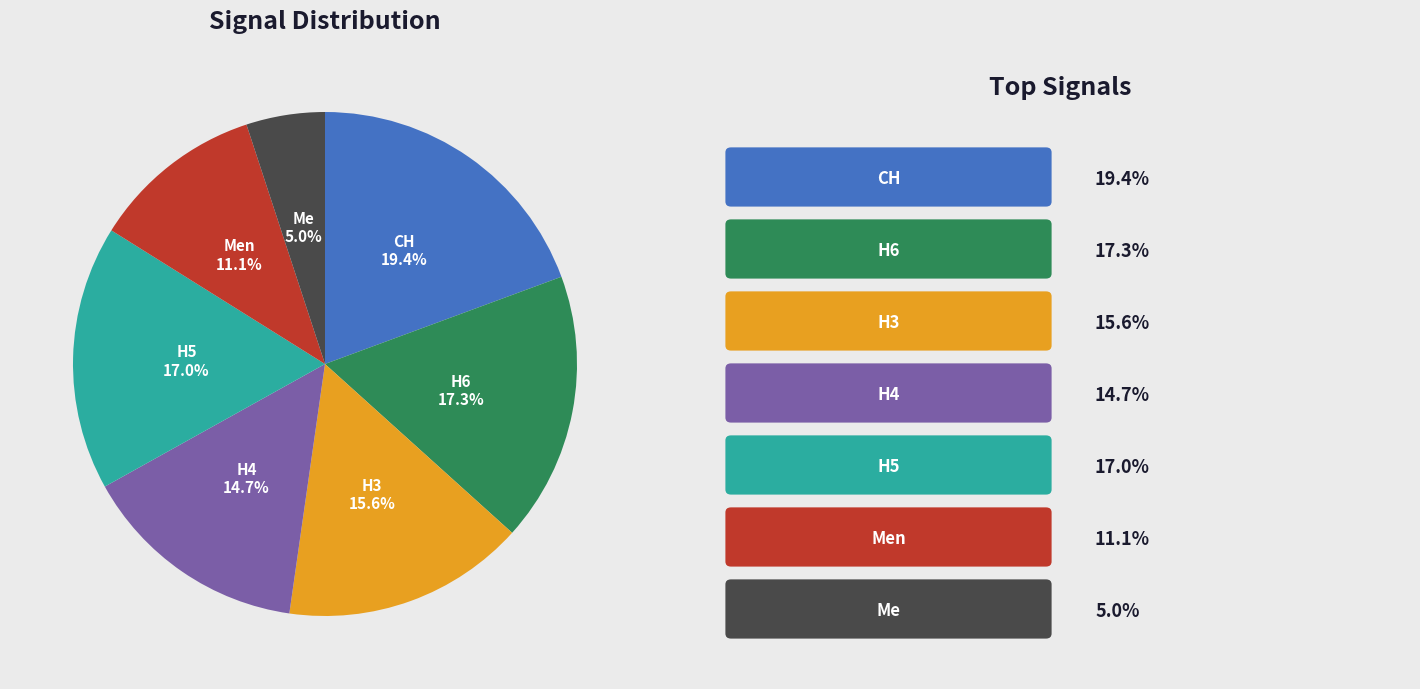

How many segments does this pie chart have?

7